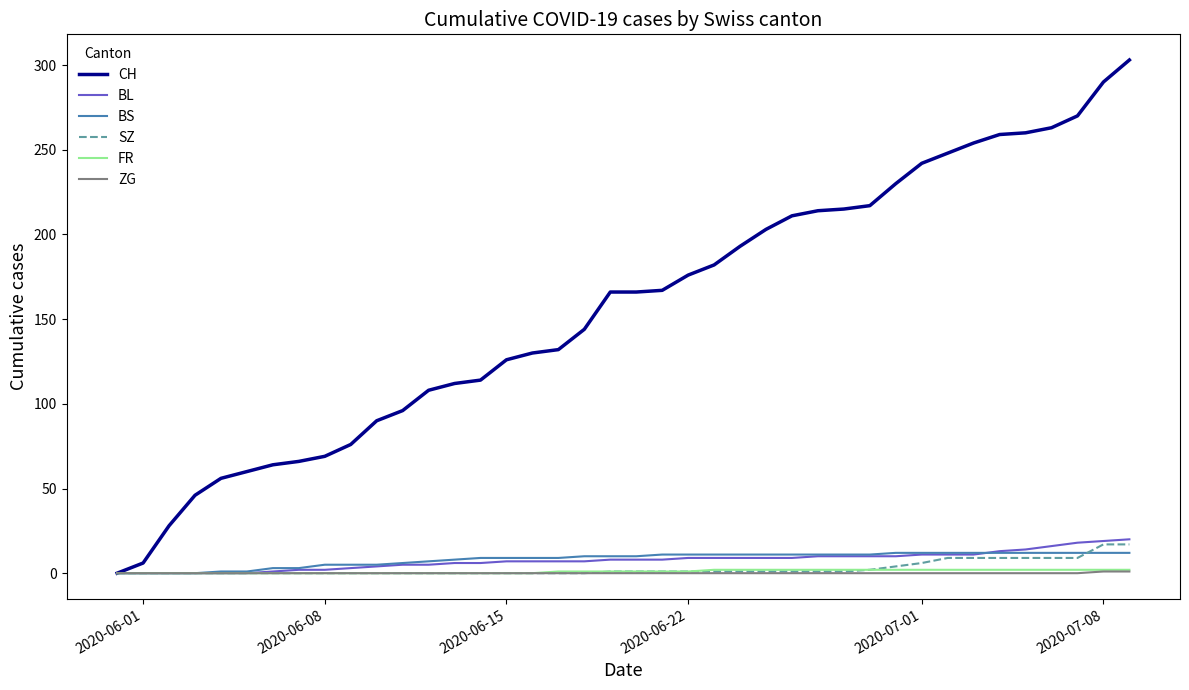

Which series has the largest range (max minus min)?

CH